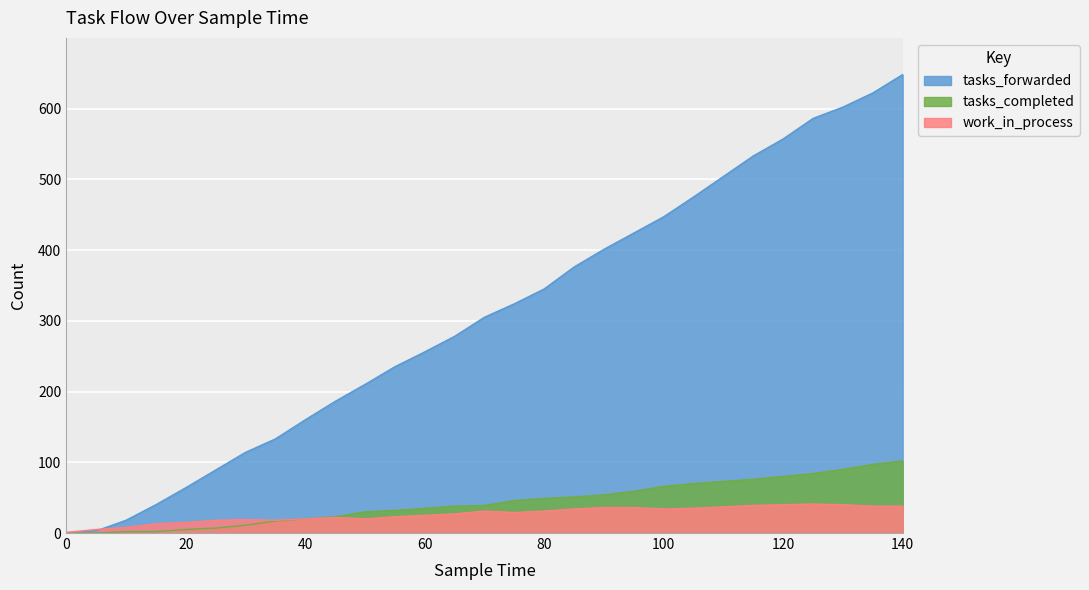

Which series has the widest spread of values?

tasks_forwarded